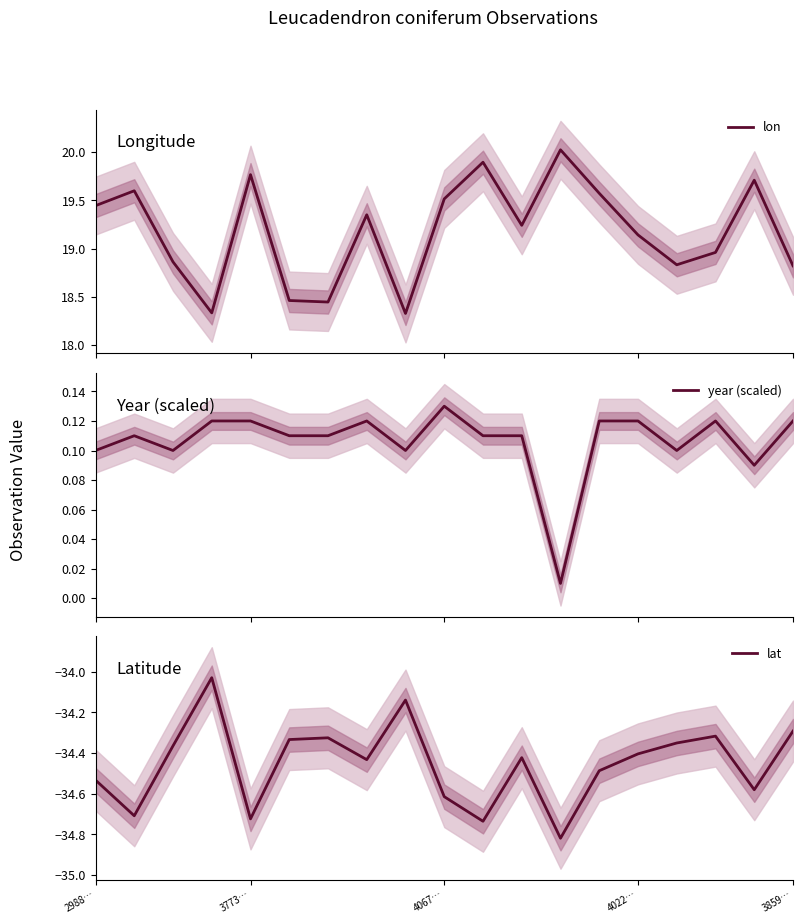

Which series has the largest total across all categories?

lon